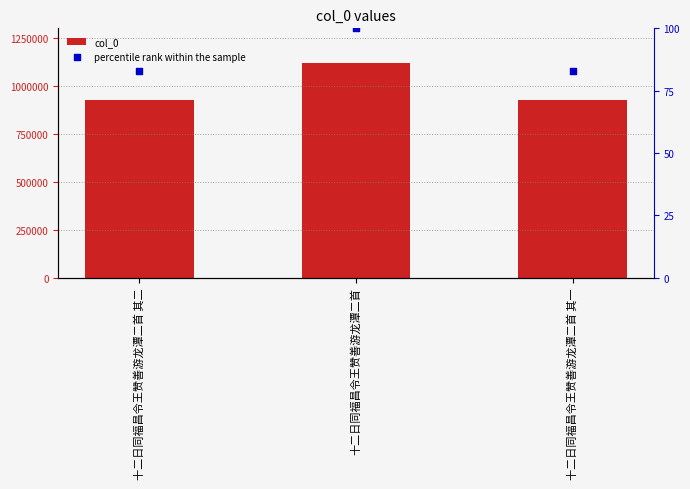

Which series contains the highest Y value?

col_0